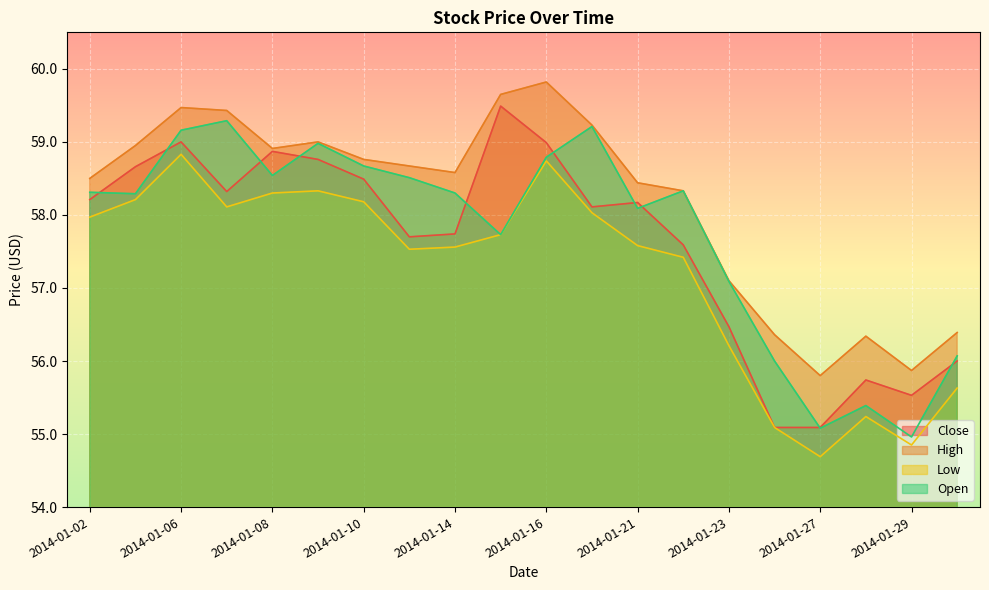

True or false: Low has a value of 39.5 at 2014-01-06.

False